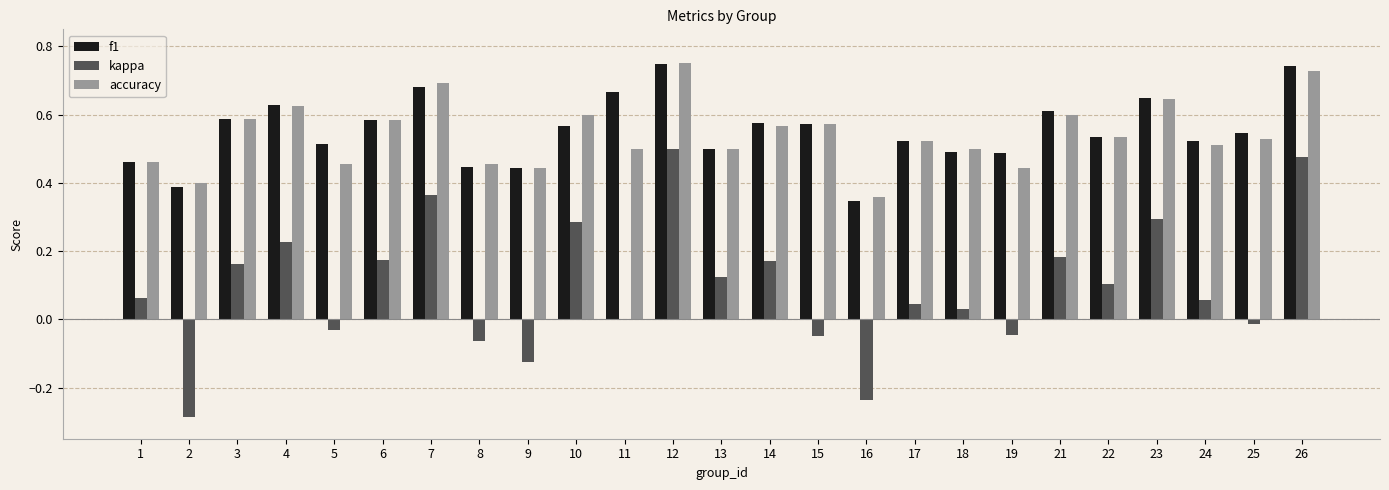

What is the sum of all kappa values?

2.4